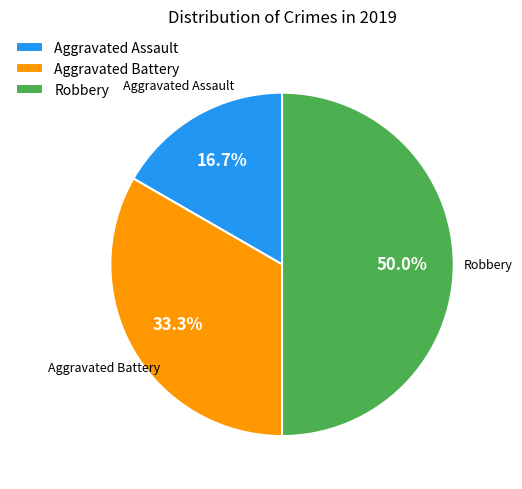

Which slice is the smallest?

Aggravated Assault